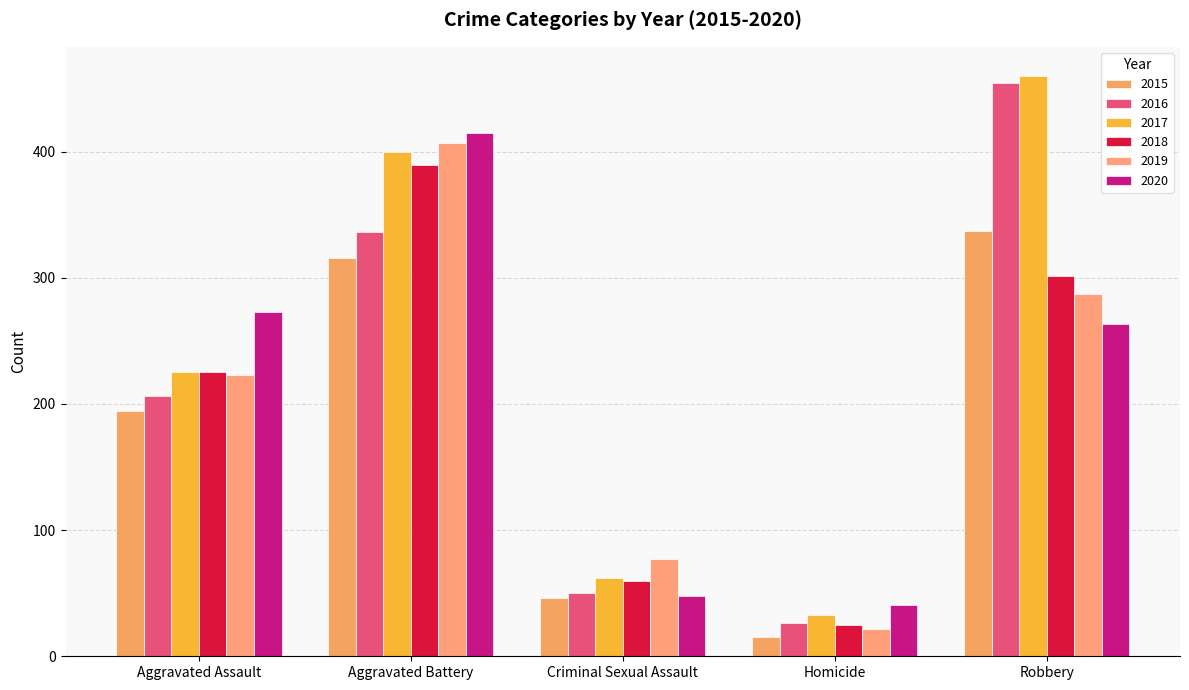

What is the difference between the 2019 values at Homicide and Aggravated Assault?

201